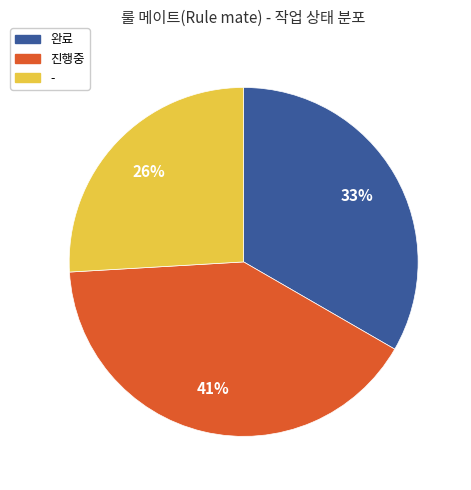

The - slice represents 1% of the pie. True or false?

False